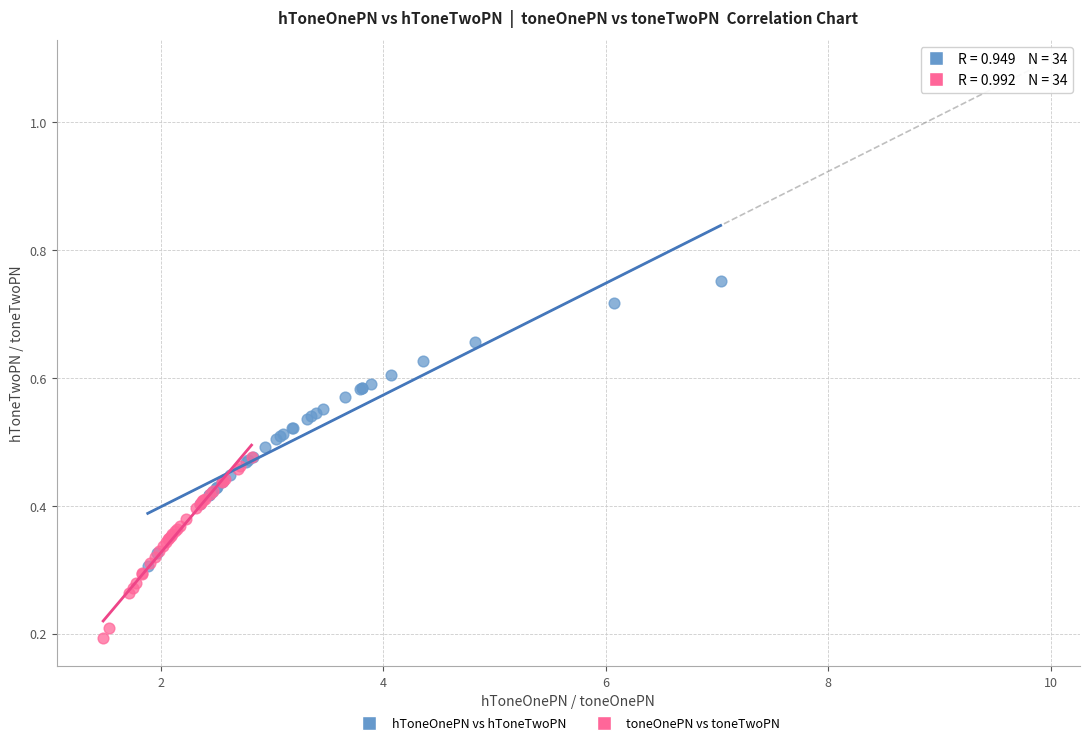

Which series reaches the maximum Y coordinate?

hToneOnePN vs hToneTwoPN